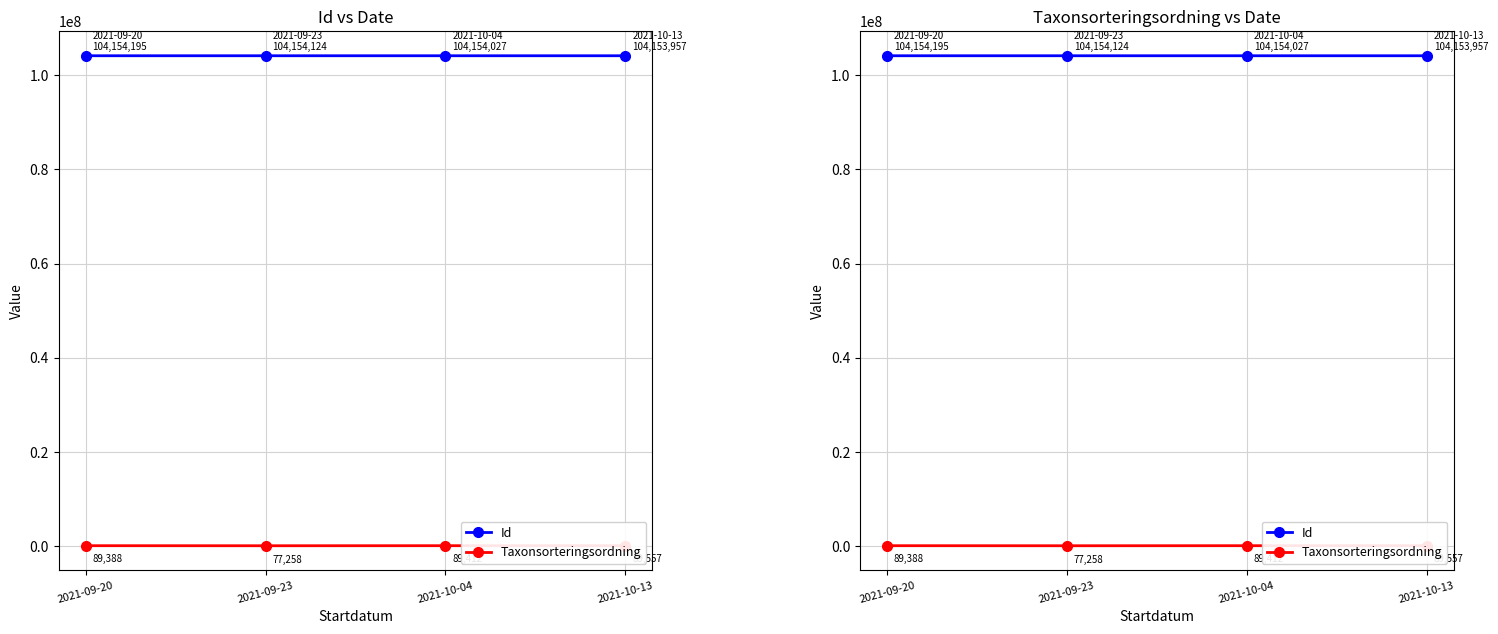

What is the minimum value shown in the chart?

77258